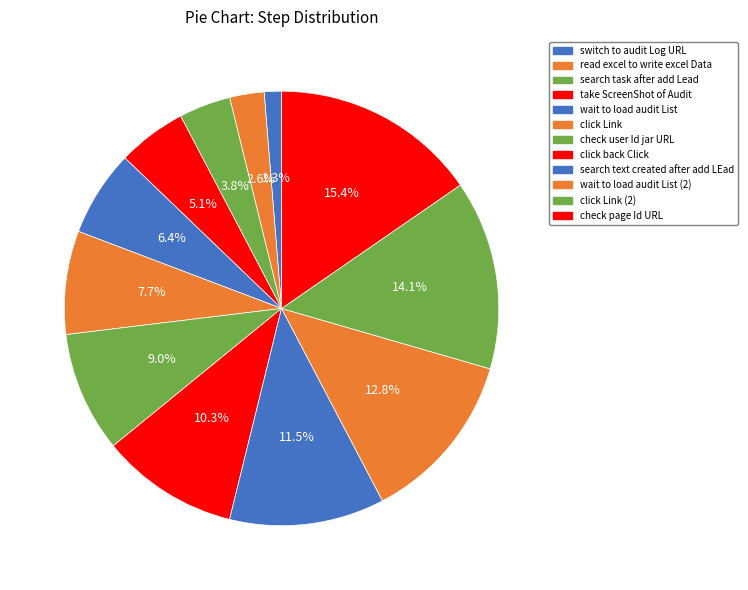

How many segments does this pie chart have?

12